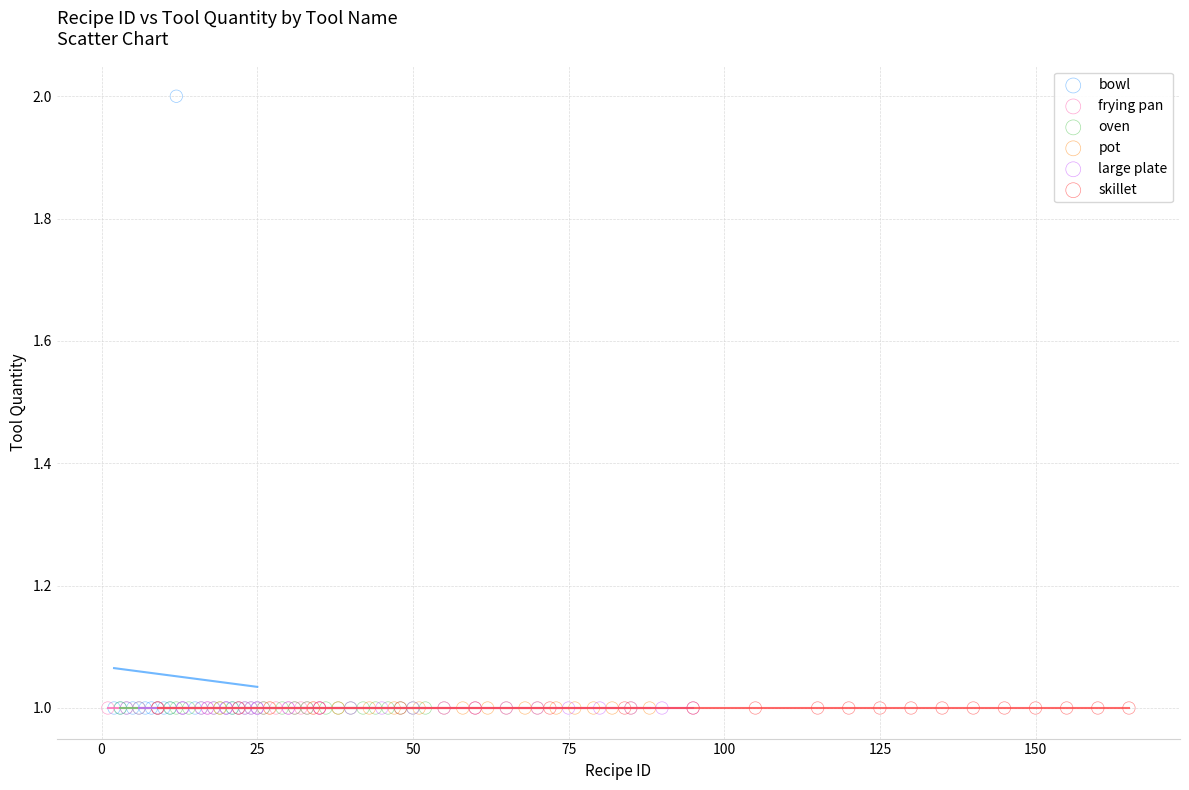

Which series reaches the maximum Y coordinate?

bowl